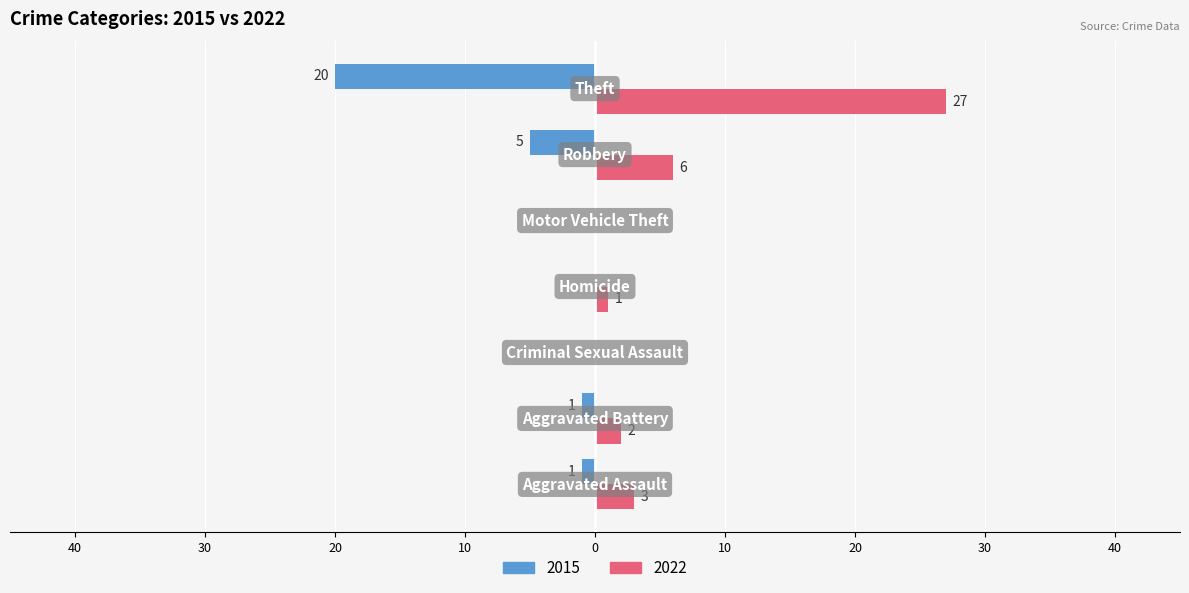

Reading left to right, extract all data points from this chart.

2015: -1	-1	0	0	0	-5	-20
2022: 3	2	0	1	0	6	27